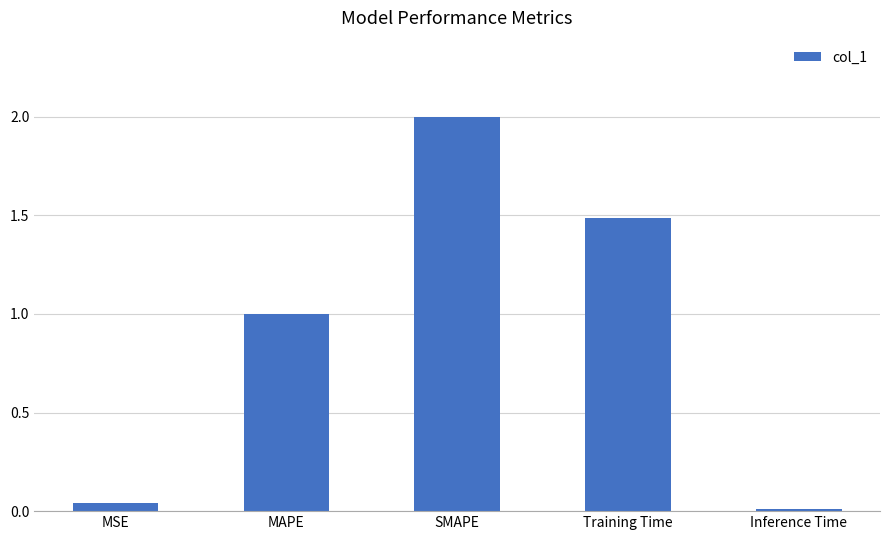

Is it true that the value at Inference Time is 0.0?

True